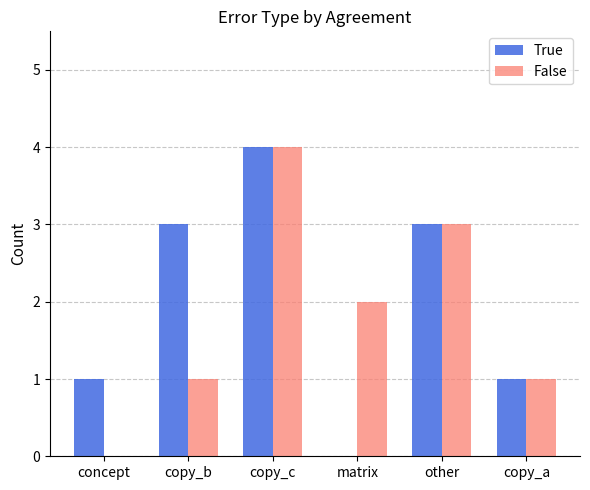

How many True values are between 1 and 3?

4